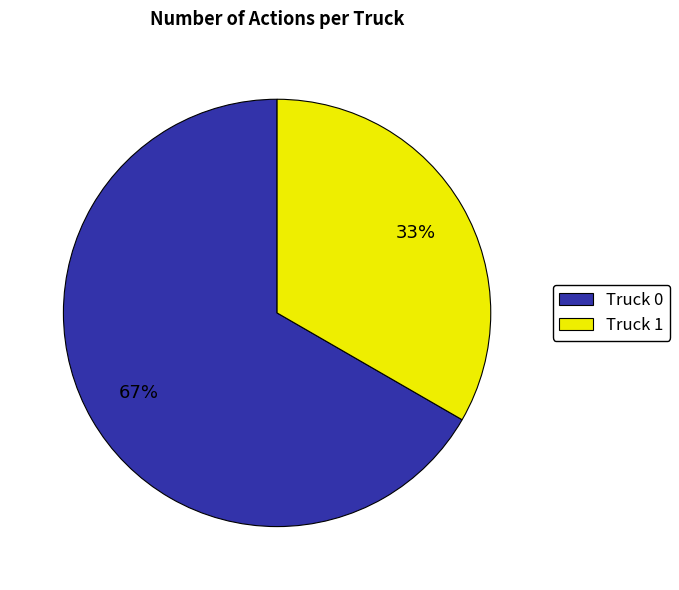

Rank the categories by value from highest to lowest.

Truck 0, Truck 1